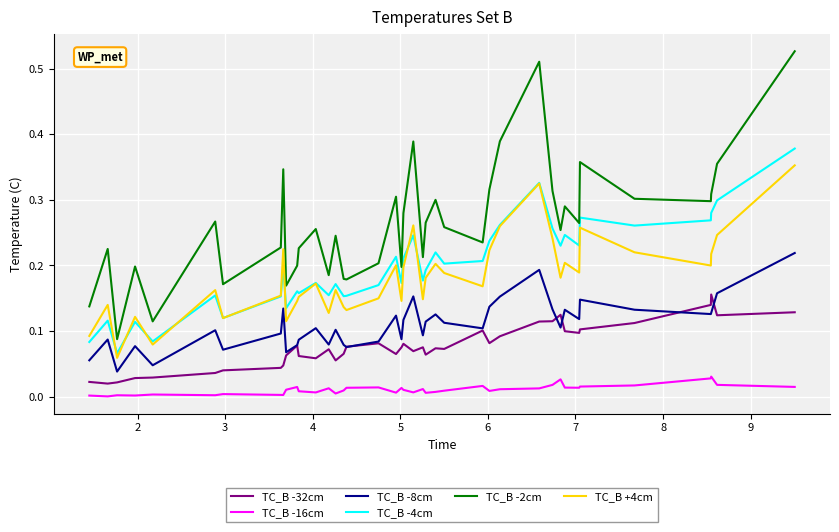

Rank the series by their maximum value, from highest to lowest.

TC_B -2cm, TC_B -4cm, TC_B +4cm, TC_B -8cm, TC_B -32cm, TC_B -16cm